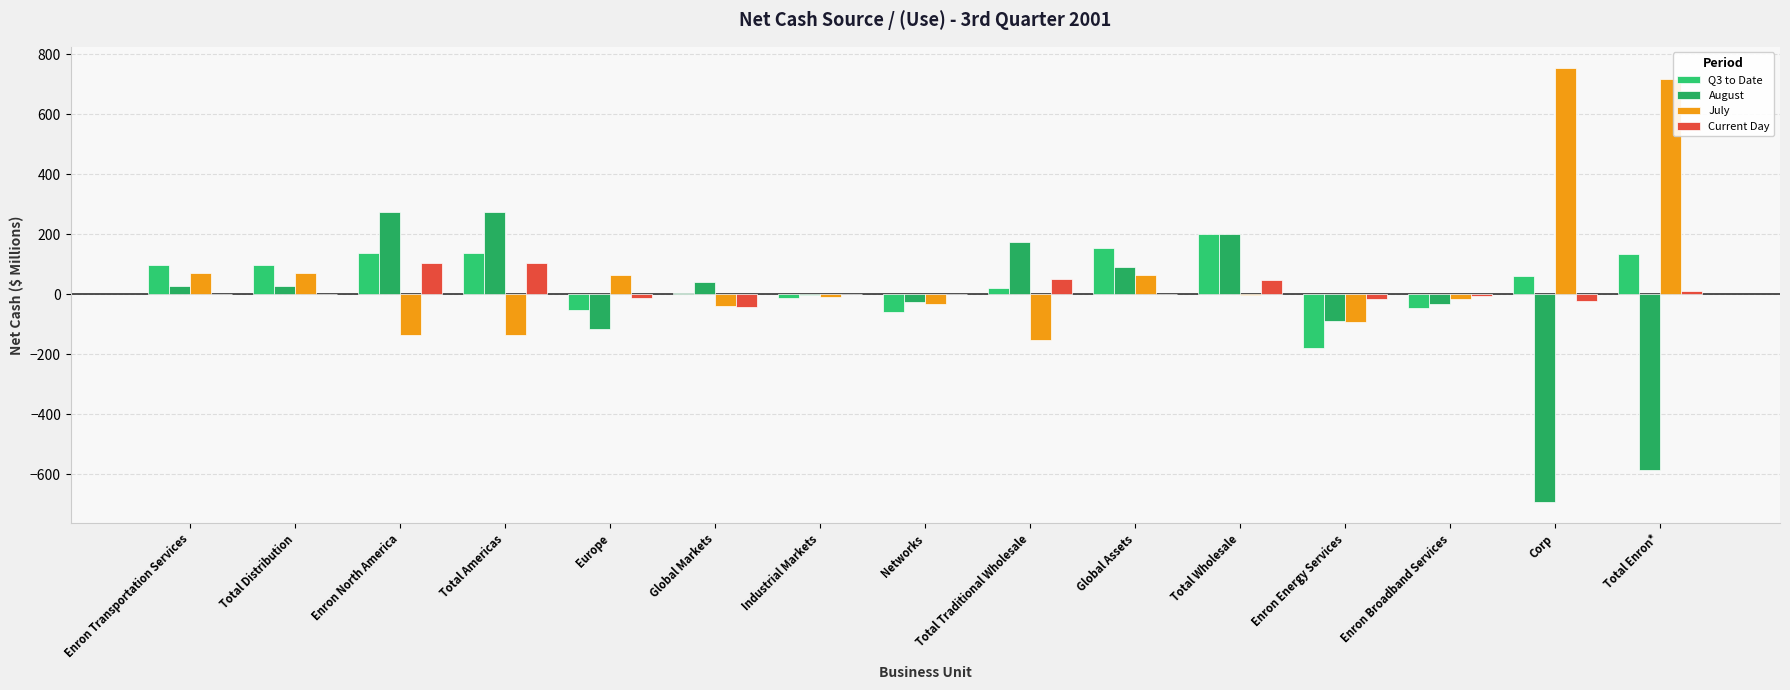

How many series are shown in this chart?

4